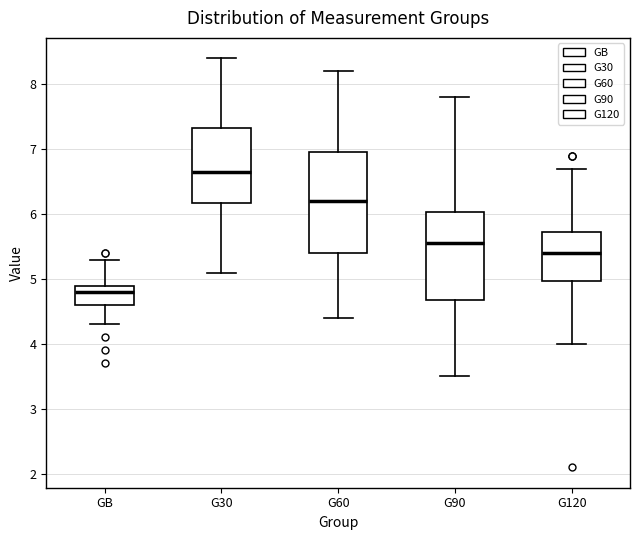

Reading left to right, transcribe this box plot: for each box, give where its median line is, the range the box spans, and where its two whiskers end, as read against the y-axis. The values are not printed on the chart, so give them approximately, as read against the axis.

GB: median 4.8, box 4.6 to 4.9, whiskers 4.3 to 5.3
G30: median 6.7, box 6.2 to 7.3, whiskers 5.1 to 8.4
G60: median 6.2, box 5.4 to 7.0, whiskers 4.4 to 8.2
G90: median 5.6, box 4.7 to 6.0, whiskers 3.5 to 7.8
G120: median 5.4, box 5.0 to 5.7, whiskers 4.0 to 6.7